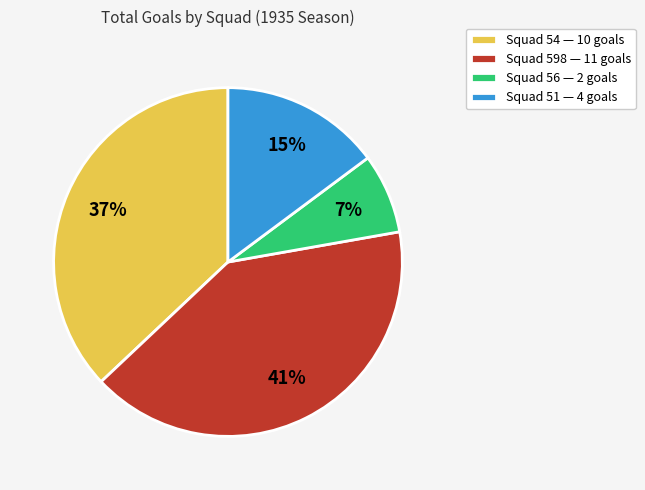

To the nearest percent, what is the difference between the Squad 51 — 4 goals and Squad 54 — 10 goals slice percentages?

22%